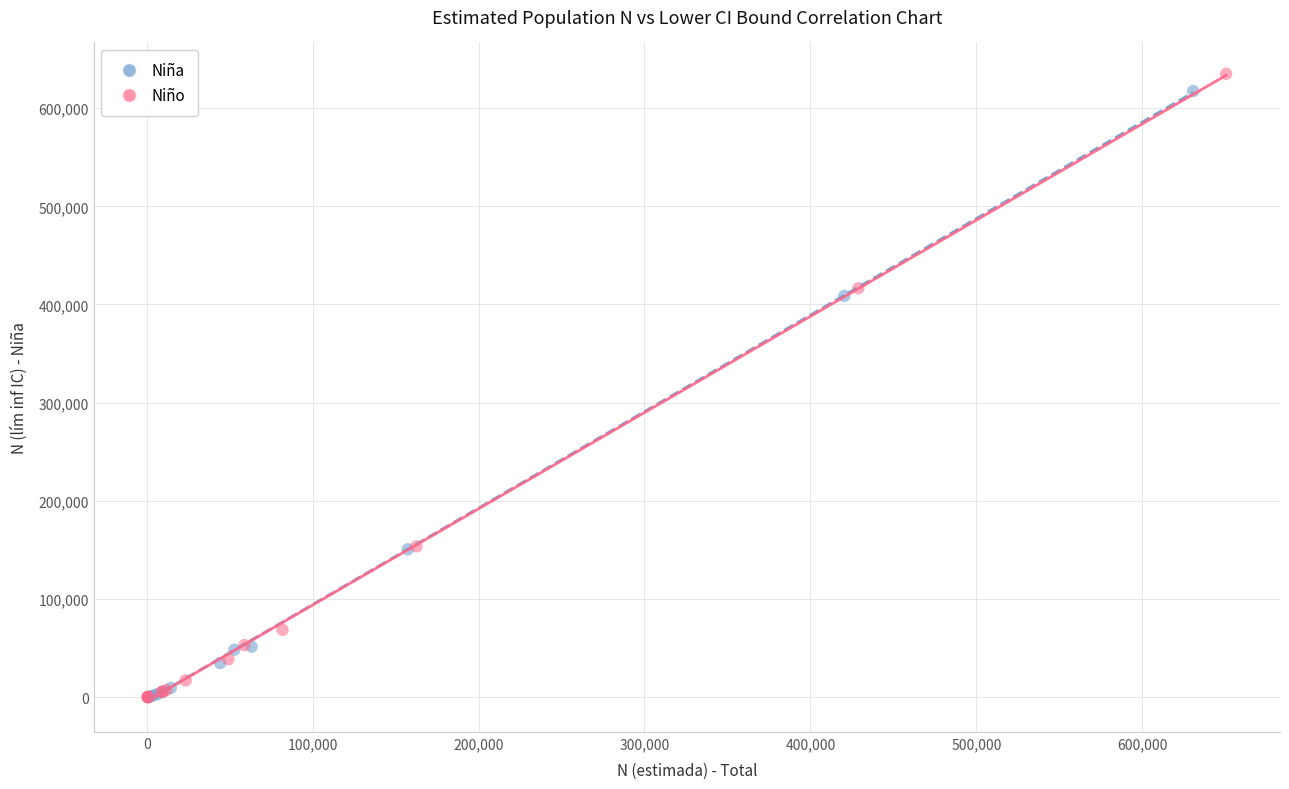

What are all the series names shown in the legend?

Niña, Niño